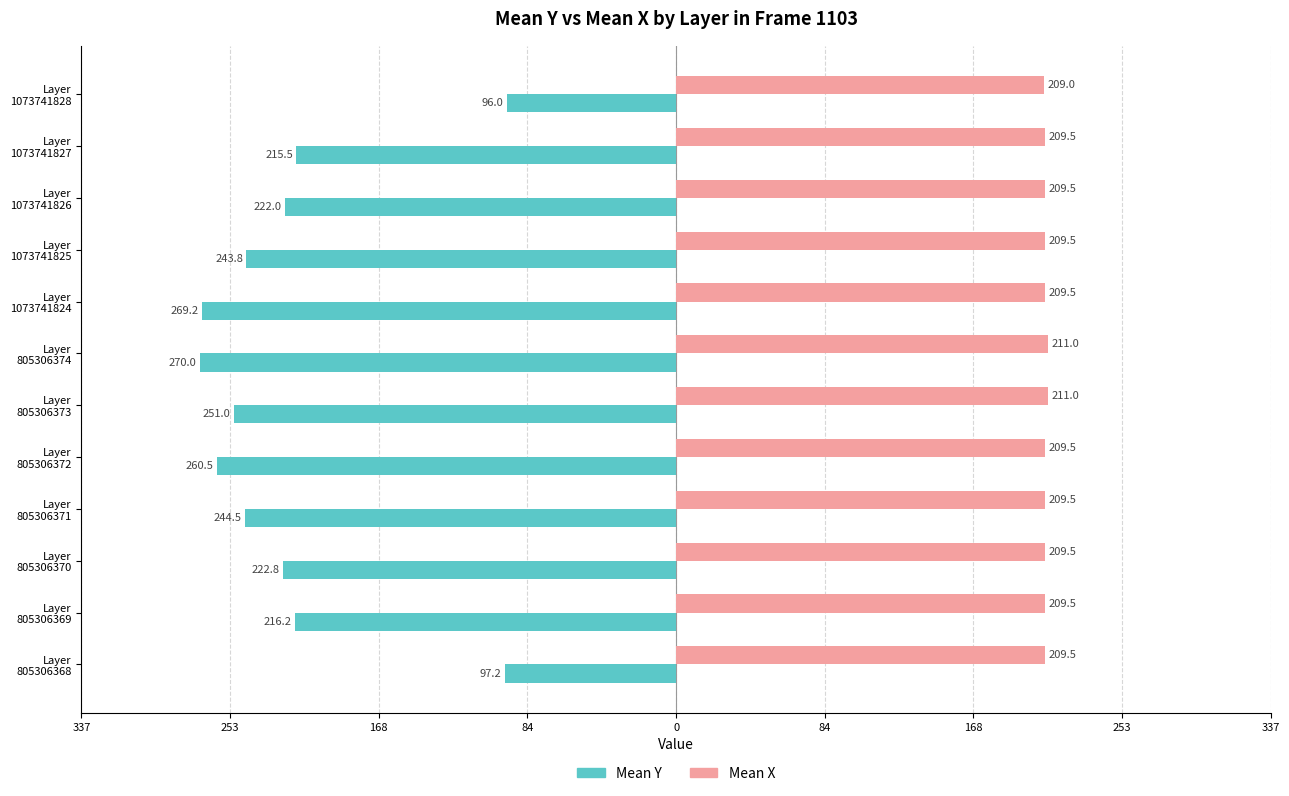

What are all the series names shown in the legend?

Mean Y, Mean X